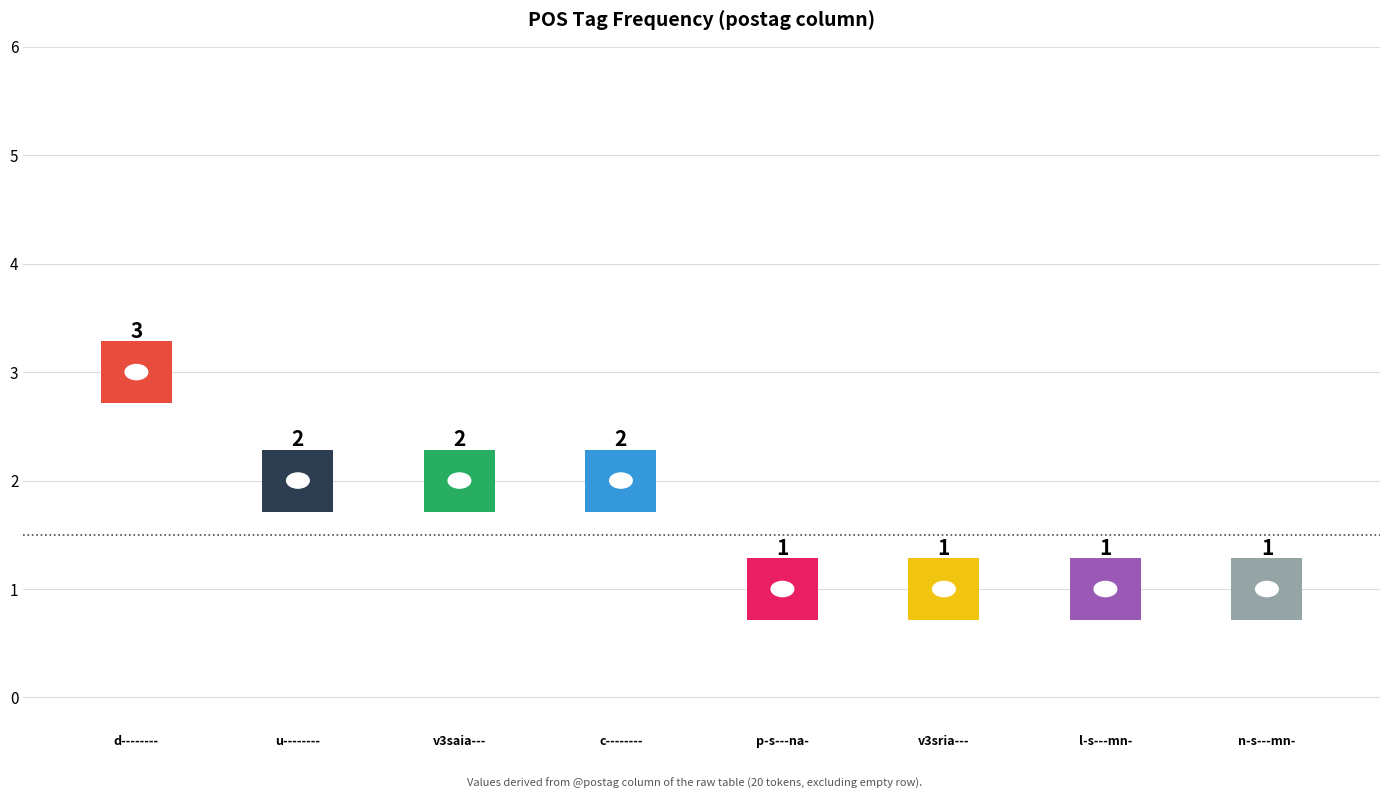

What is the label of the 2nd bar from the right?

l-s---mn-